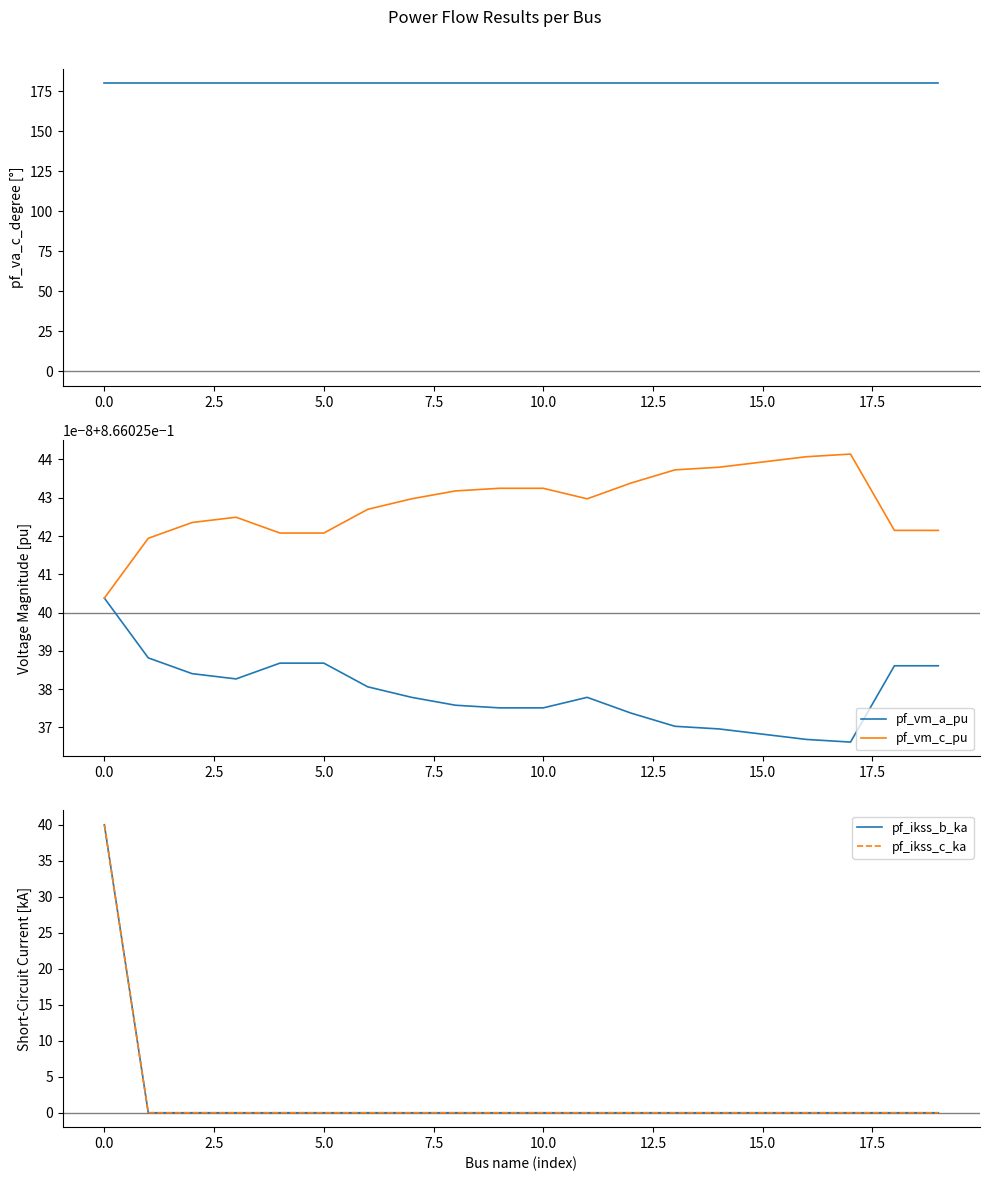

Reading right to left, list all the values displayed in this chart.

pf_va_c_degree: 180.0	180.0	180.0	180.0	180.0	180.0	180.0	180.0	180.0	180.0	180.0	180.0	180.0	180.0	180.0	180.0	180.0	180.0	180.0	180.0
pf_vm_a_pu: 0.9	0.9	0.9	0.9	0.9	0.9	0.9	0.9	0.9	0.9	0.9	0.9	0.9	0.9	0.9	0.9	0.9	0.9	0.9	0.9
pf_vm_c_pu: 0.9	0.9	0.9	0.9	0.9	0.9	0.9	0.9	0.9	0.9	0.9	0.9	0.9	0.9	0.9	0.9	0.9	0.9	0.9	0.9
pf_ikss_b_ka: 0.0	0.0	0.0	0.0	0.0	0.0	0.0	0.0	0.0	0.0	0.0	0.0	0.0	0.0	0.0	0.0	0.0	0.0	0.0	40.0
pf_ikss_c_ka: 0.0	0.0	0.0	0.0	0.0	0.0	0.0	0.0	0.0	0.0	0.0	0.0	0.0	0.0	0.0	0.0	0.0	0.0	0.0	40.0